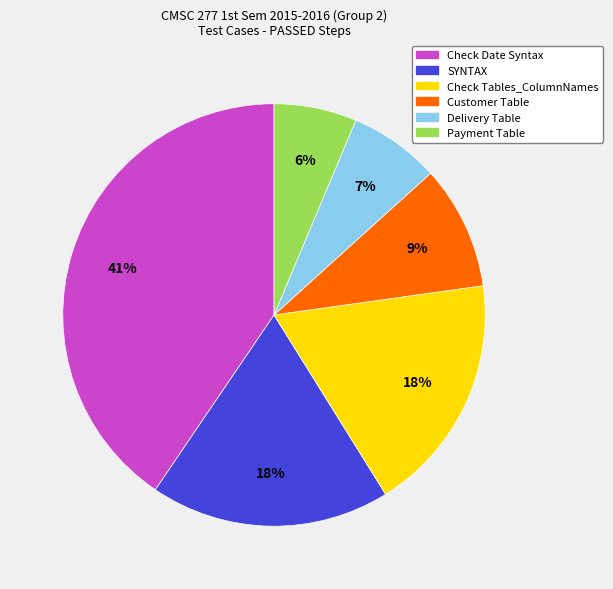

How many slices are in this pie chart?

6